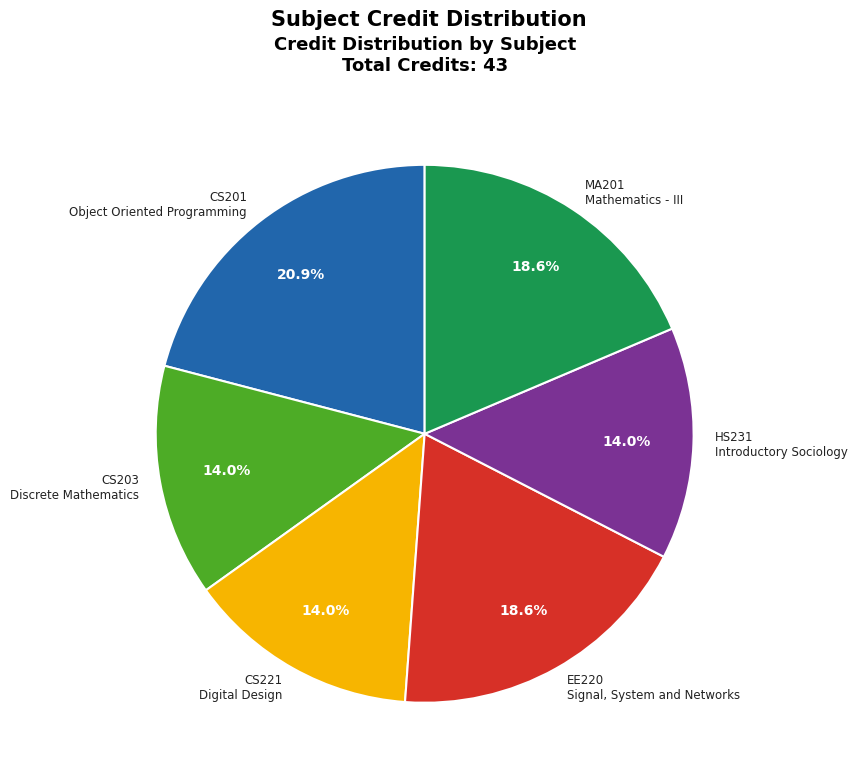

Combined, what portion of the pie is EE220 Signal, System and Networks and MA201 Mathematics - III?

37.2%